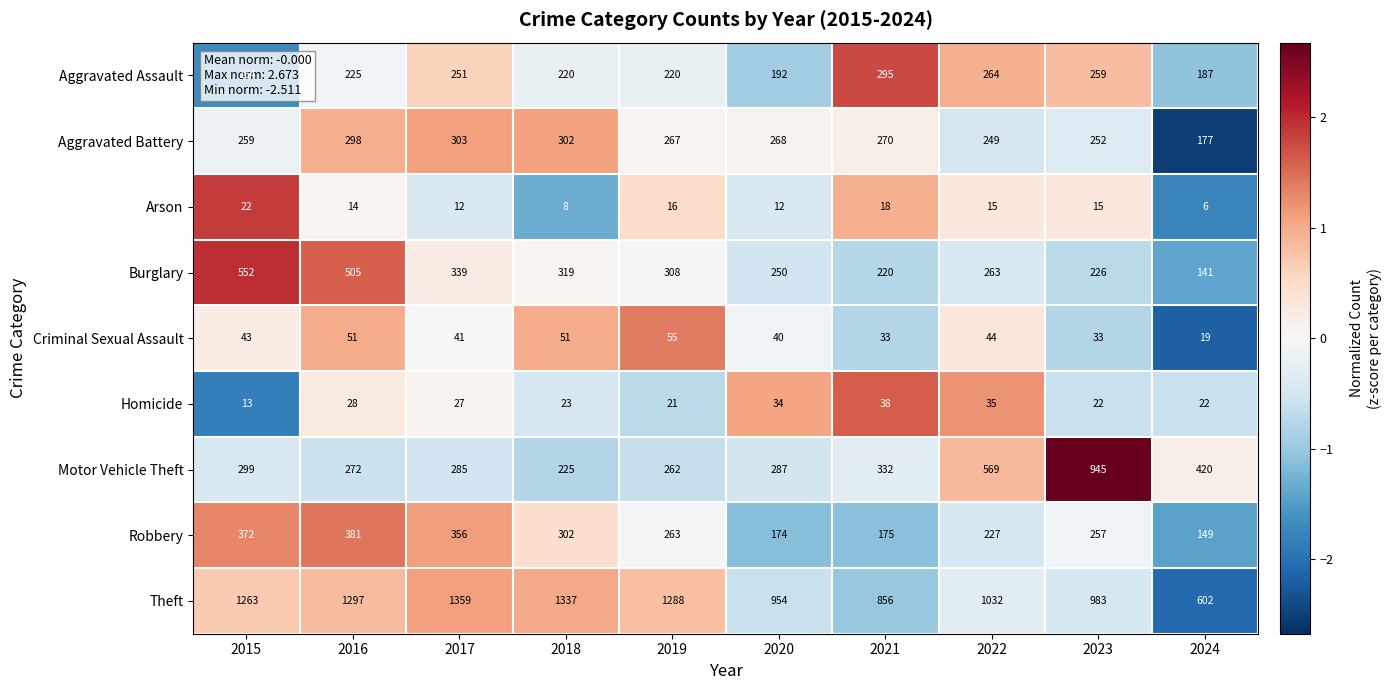

Which series has the largest range (max minus min)?

Theft